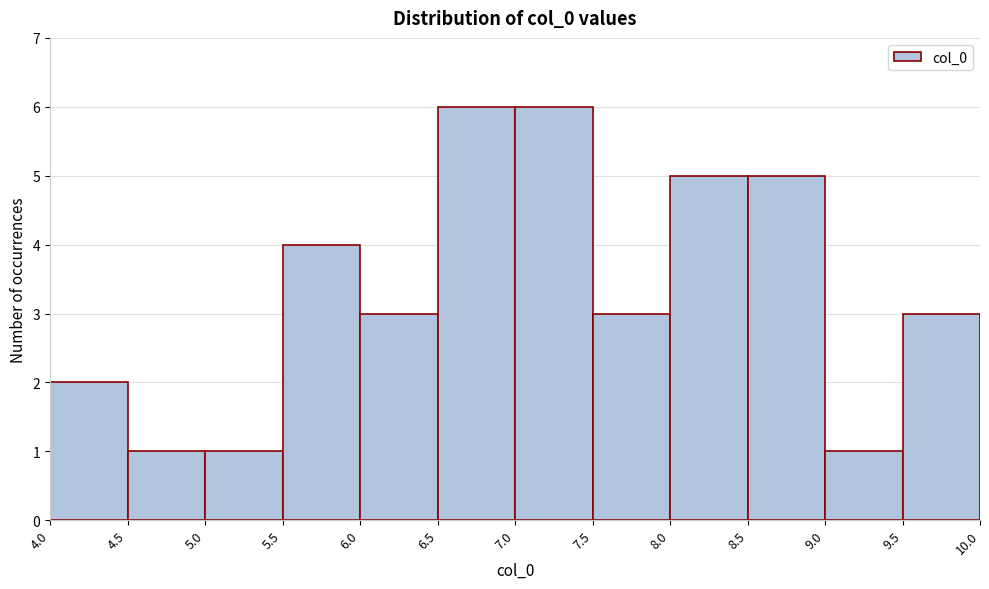

Reading left to right, transcribe this chart: for each bar, give the range it covers on the x-axis and its height. The values are not printed on the chart, so give them approximately, as read against the axis.

4.0 to 4.5: 2
4.5 to 5.0: 1
5.0 to 5.5: 1
5.5 to 6.0: 4
6.0 to 6.5: 3
6.5 to 7.0: 6
7.0 to 7.5: 6
7.5 to 8.0: 3
8.0 to 8.5: 5
8.5 to 9.0: 5
9.0 to 9.5: 1
9.5 to 10.0: 3